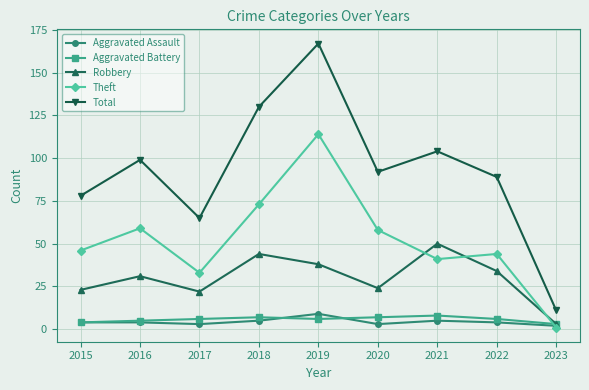

Read the Aggravated Battery value at 2015.

4